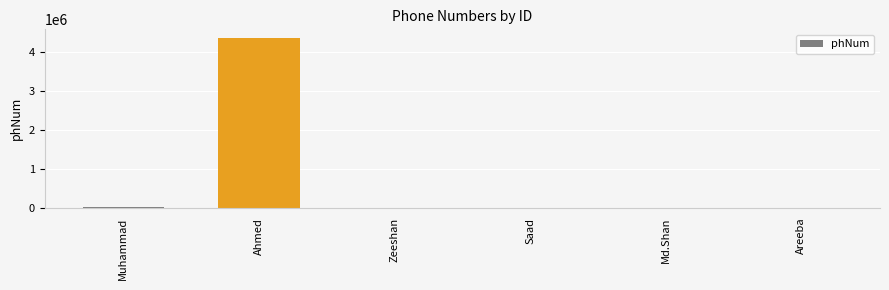

What is the sum of all values?

4417097